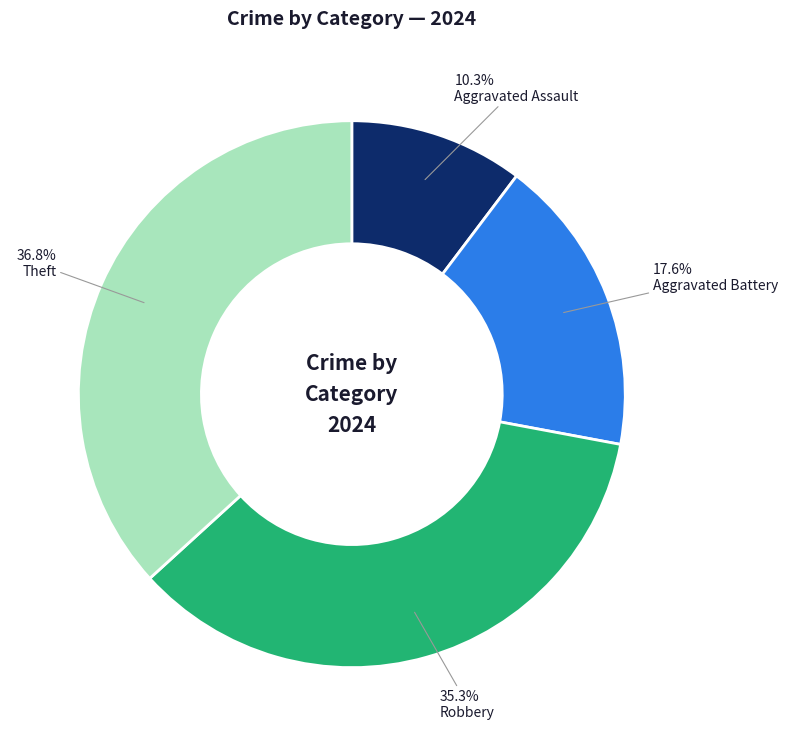

To the nearest percent, what is the combined percentage of Robbery and Aggravated Battery?

53%